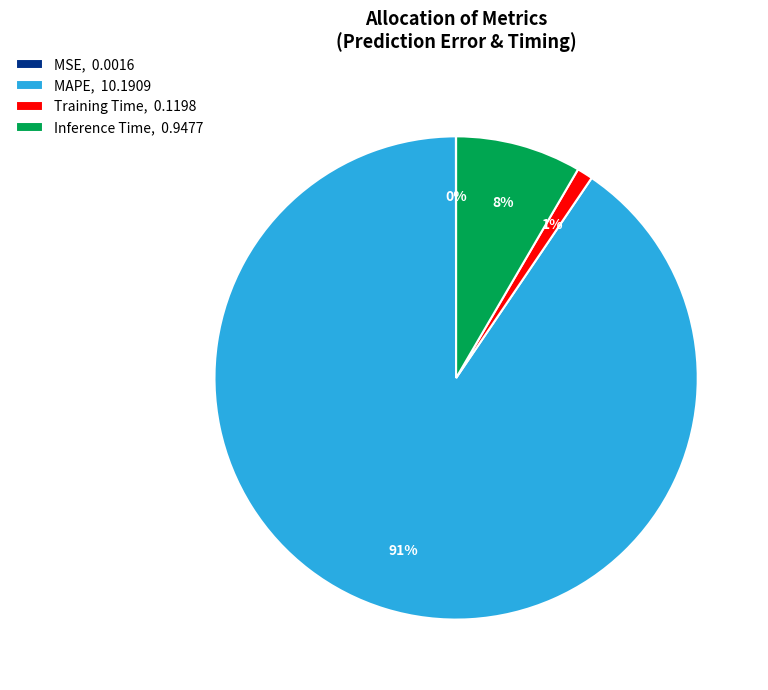

What percentage is the Training Time slice, to the nearest percent?

1%